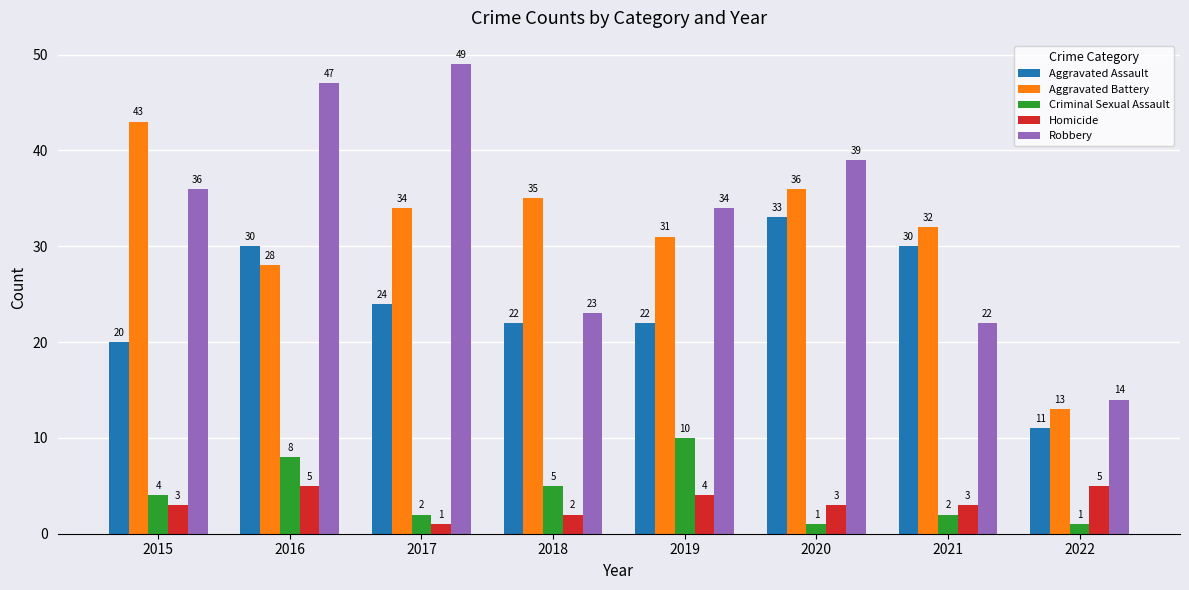

Reading right to left, what are all the values shown in this chart?

Aggravated Assault: 11	30	33	22	22	24	30	20
Aggravated Battery: 13	32	36	31	35	34	28	43
Criminal Sexual Assault: 1	2	1	10	5	2	8	4
Homicide: 5	3	3	4	2	1	5	3
Robbery: 14	22	39	34	23	49	47	36